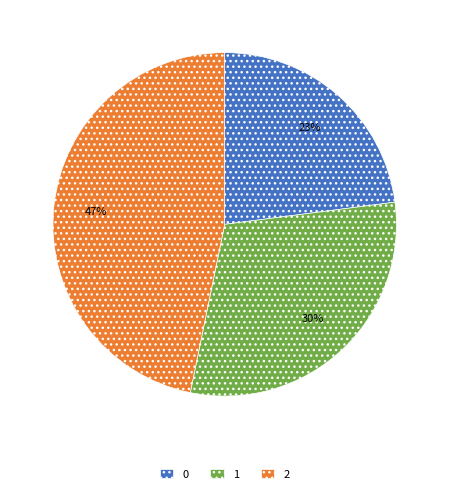

Does 1 represent more than half of the total?

No